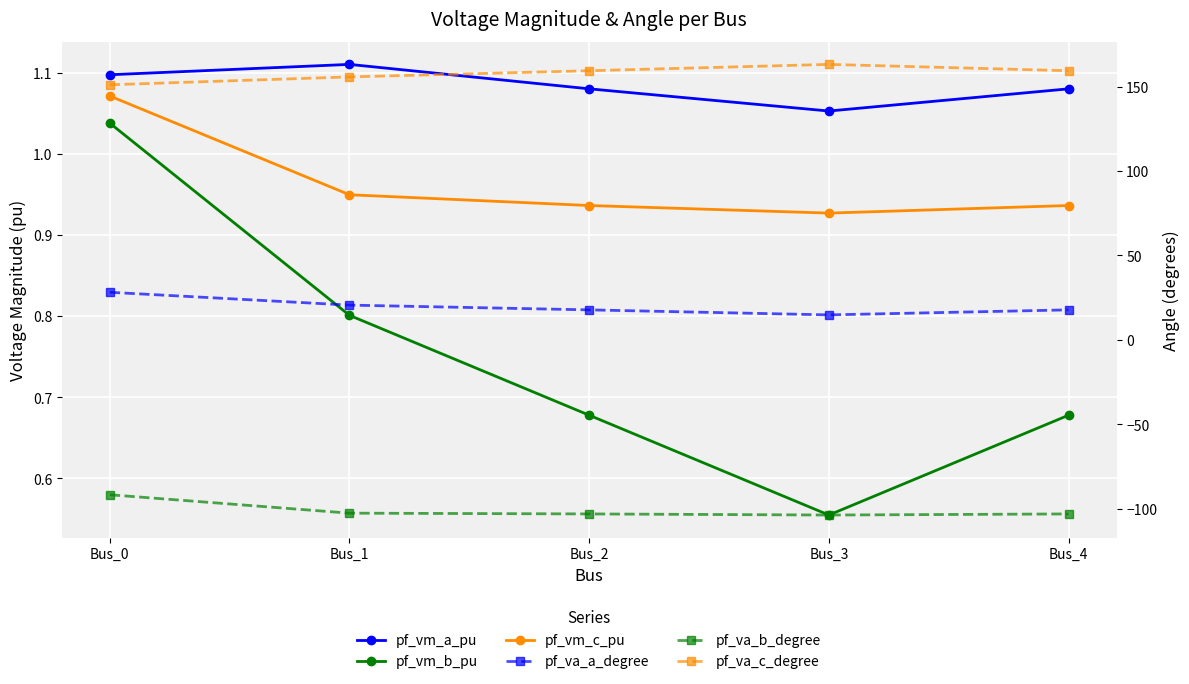

What is the approximate value of pf_vm_c_pu at Bus_2?

0.9